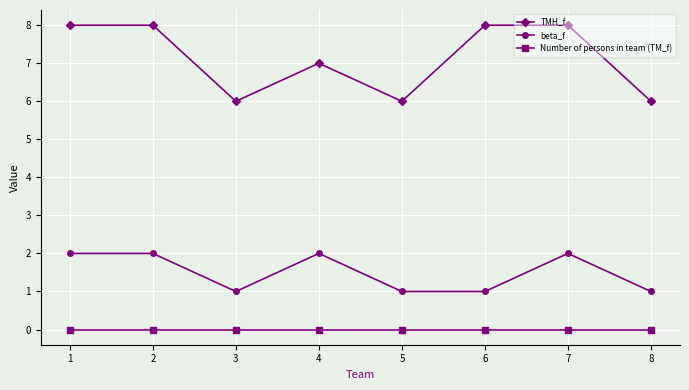

What is the value of the beta_f point at the 6th from the left?

1